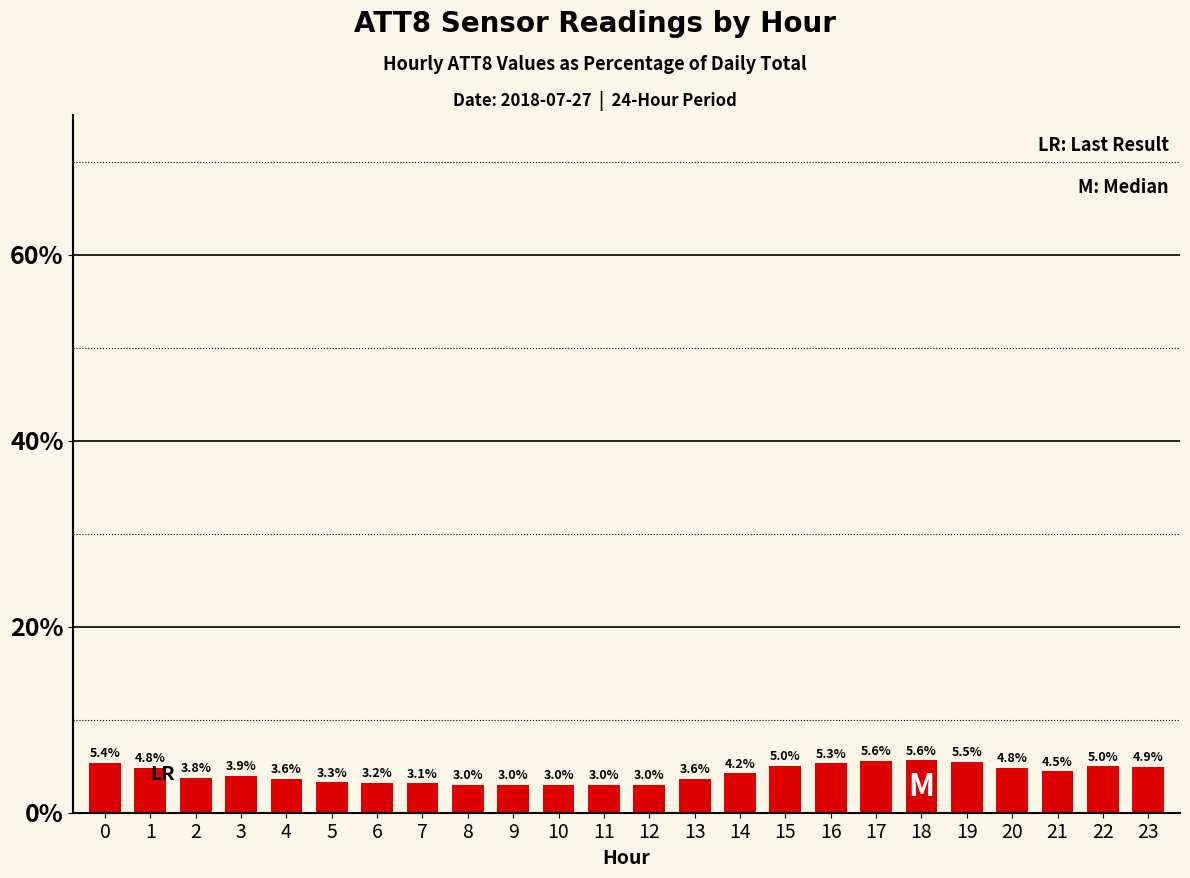

Are the bars horizontal?

No